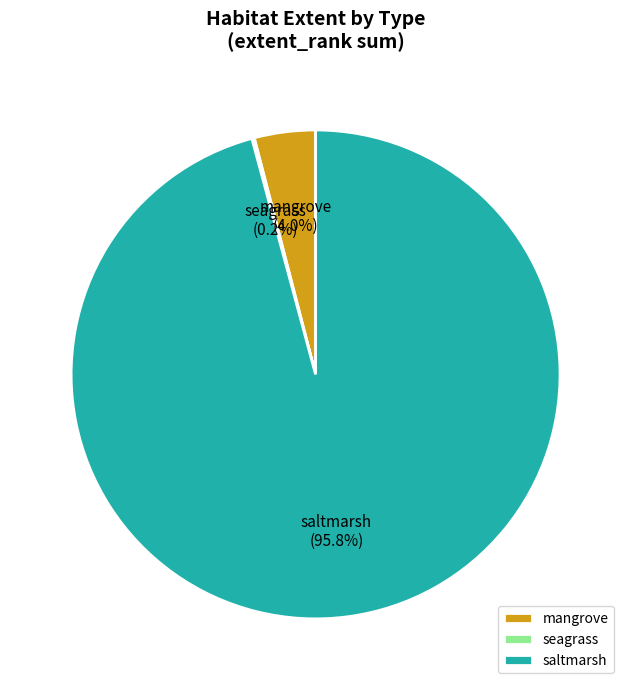

Combined, what portion of the pie is mangrove and saltmarsh?

99.8%